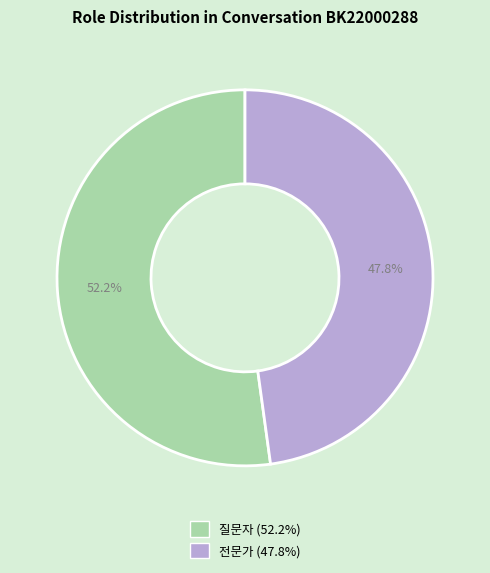

What is the majority slice?

질문자